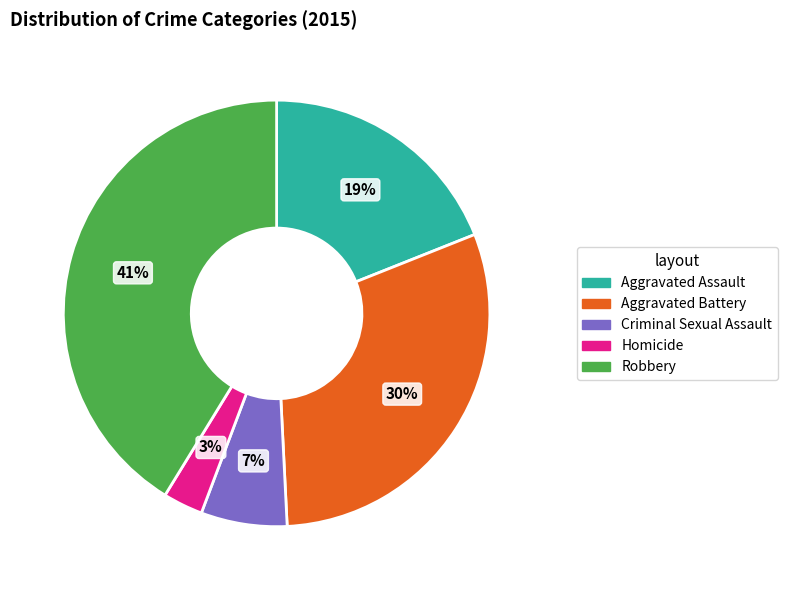

What is the smallest slice in the pie chart?

Homicide